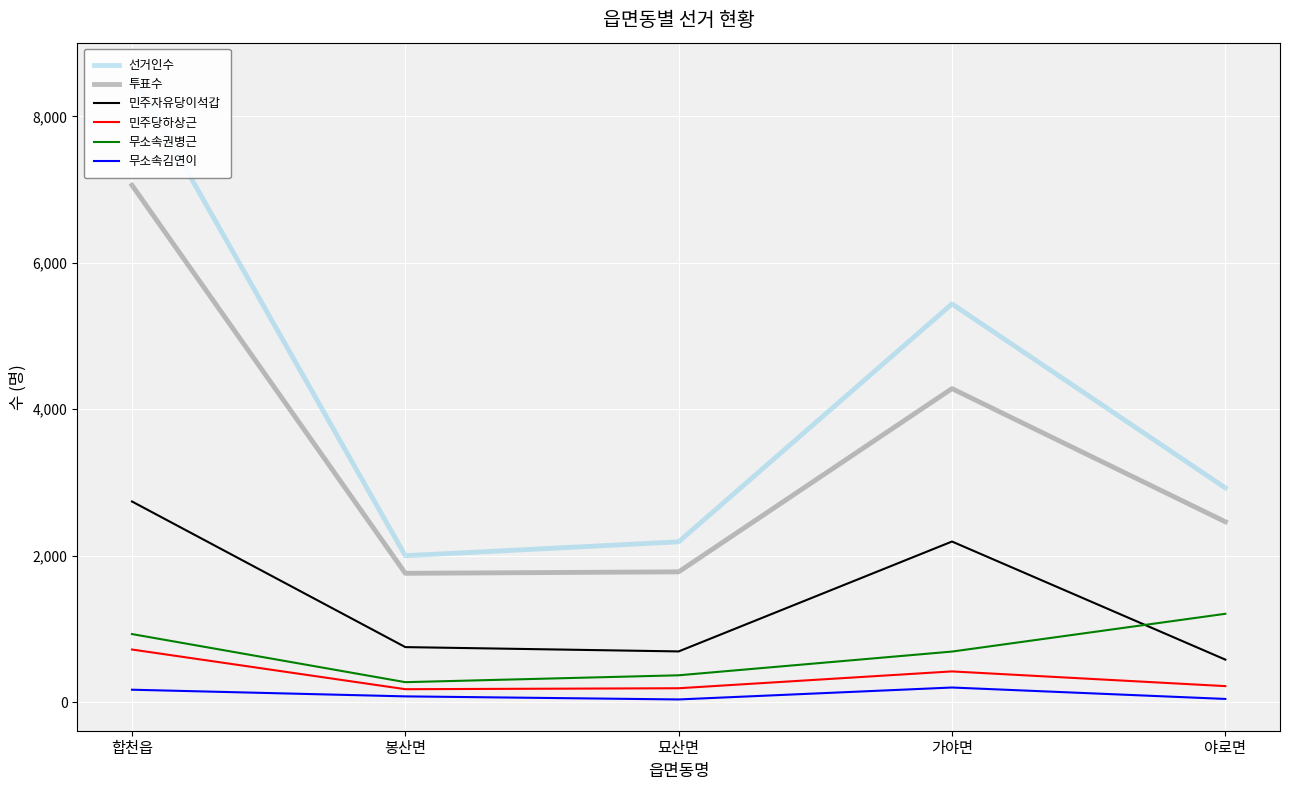

What is the value of the 무소속김연이 point at the 3rd from the left?

35